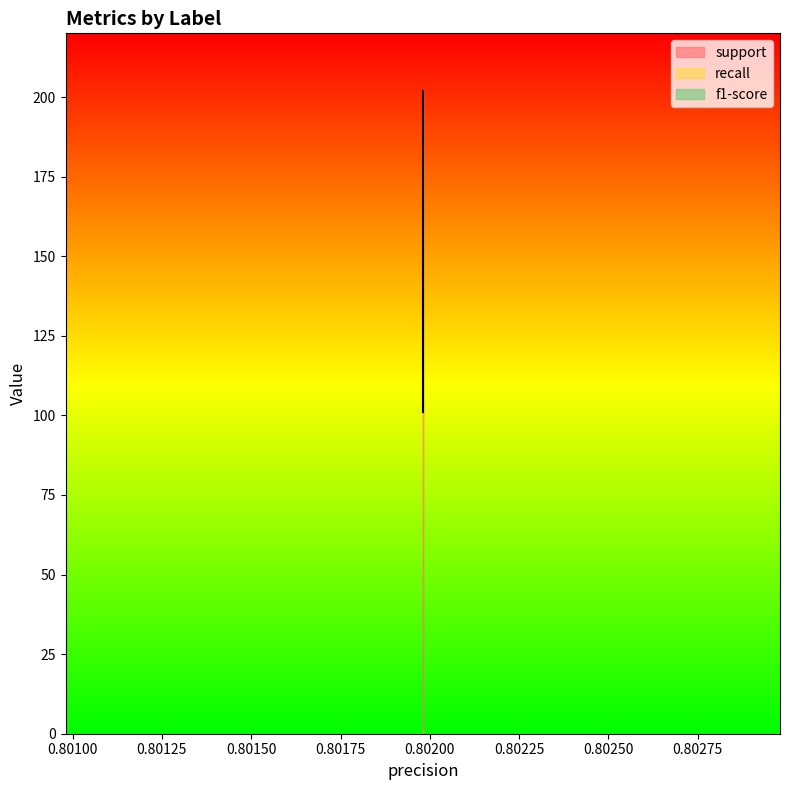

Reading right to left, what are all the values shown in this chart?

support: weighted avg=202.0	macro avg=202.0	1=101.0	0=101.0
recall: weighted avg=0.8	macro avg=0.8	1=0.8	0=0.8
f1-score: weighted avg=0.8	macro avg=0.8	1=0.8	0=0.8